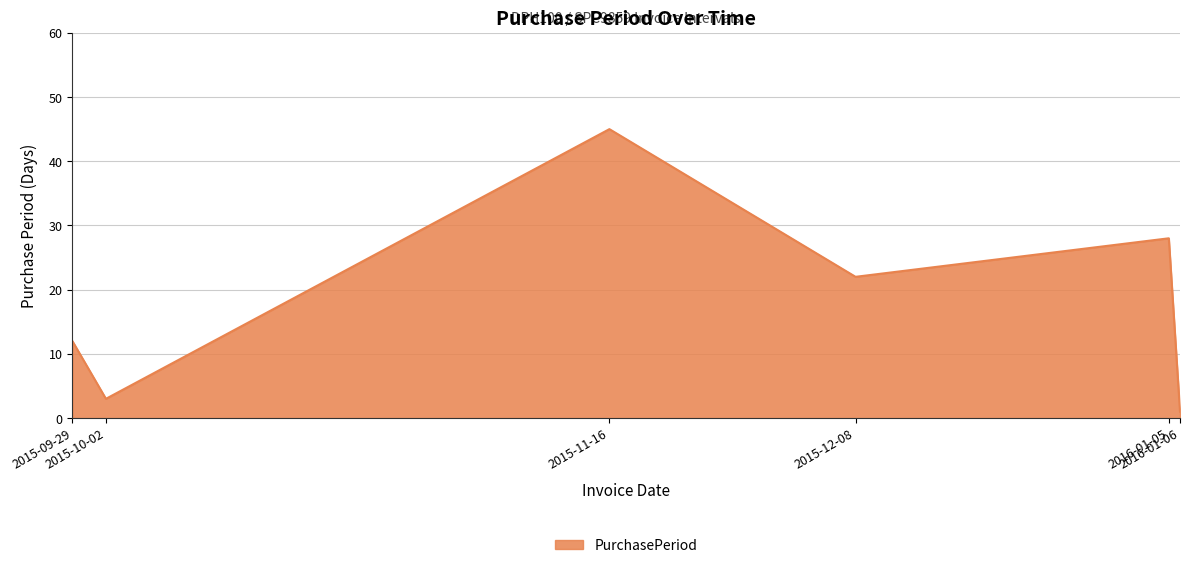

Reading left to right, what are all the values shown in this chart?

2015-09-29=12	2015-10-02=3	2015-11-16=45	2015-12-08=22	2016-01-05=28	2016-01-06=1